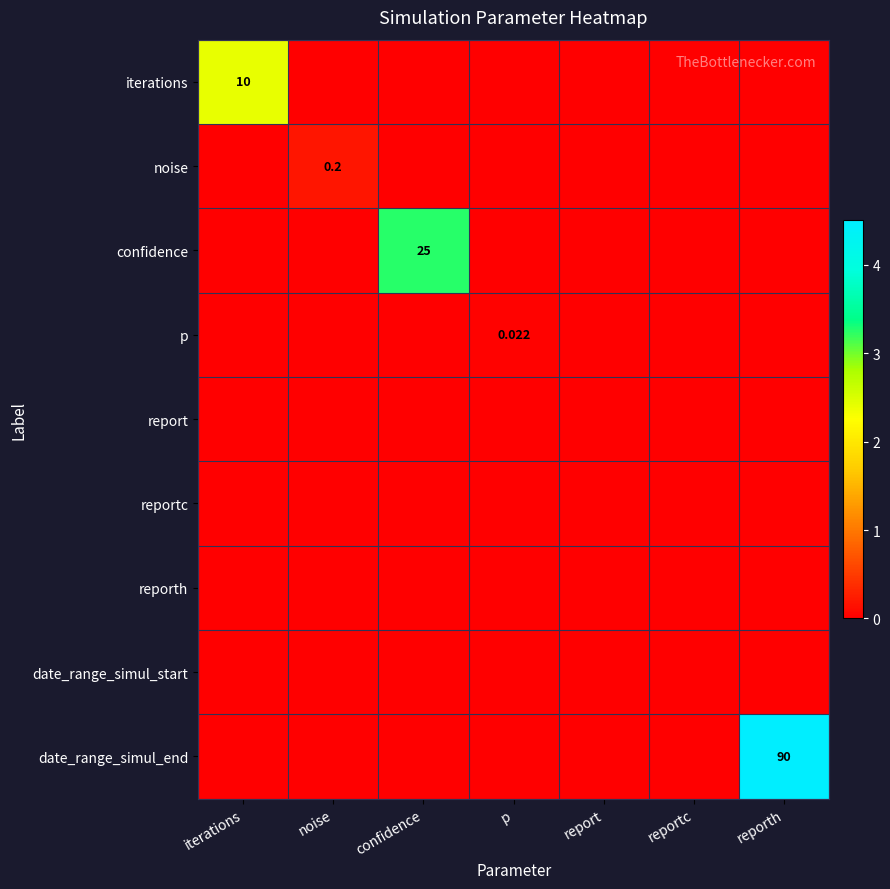

Rank the categories by p value from highest to lowest.

p, iterations, noise, confidence, report, reportc, reporth